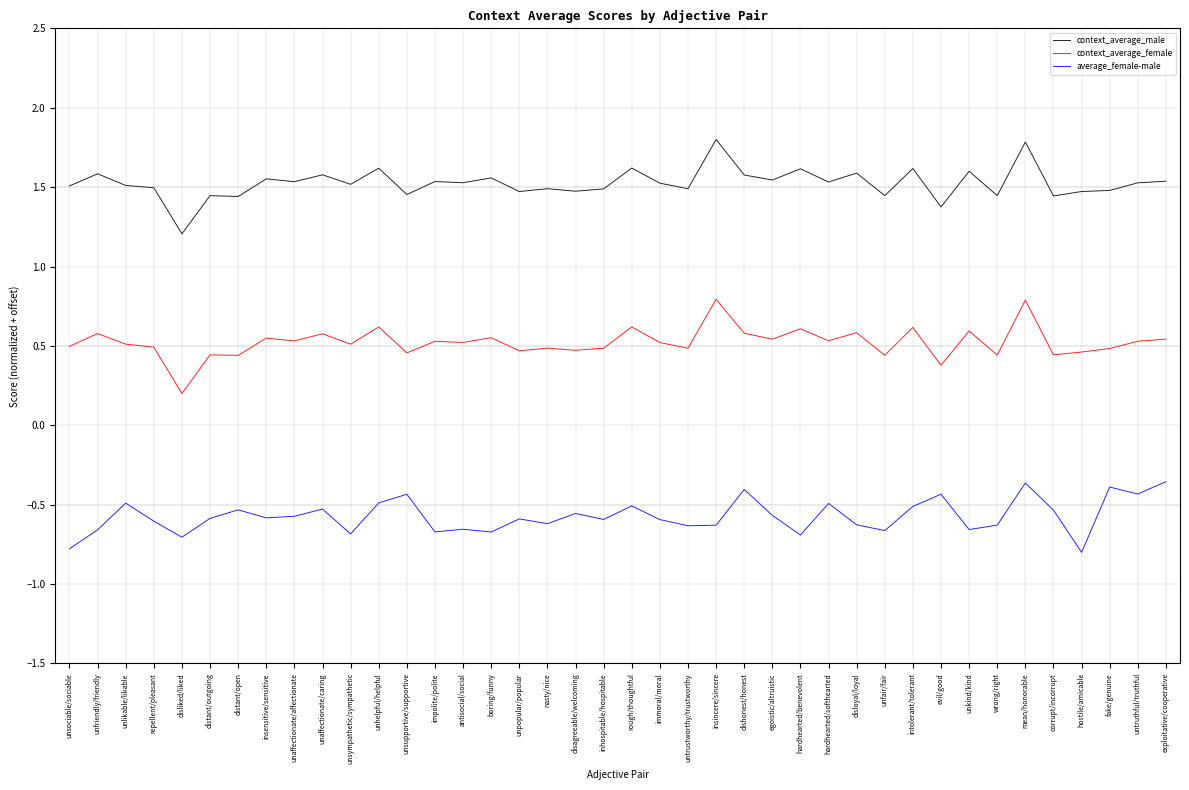

At unlikable/likable, list the series in order from smallest to largest.

average_female-male, context_average_female, context_average_male